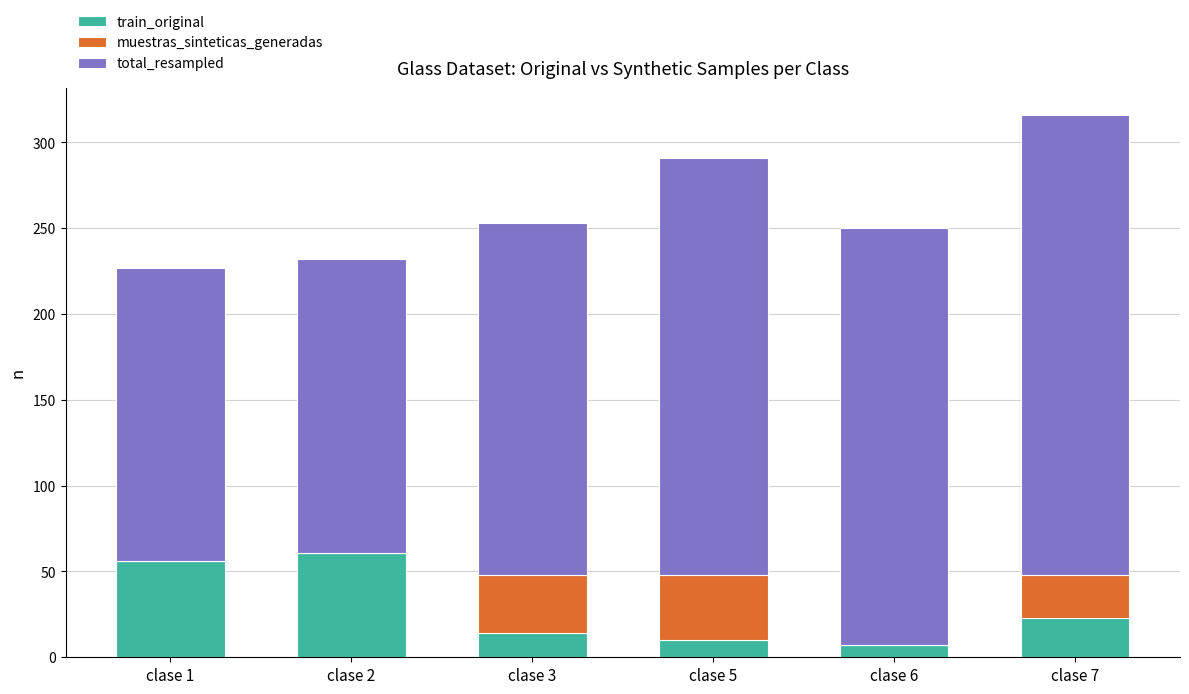

Are the bars grouped side by side (vs. stacked)?

No